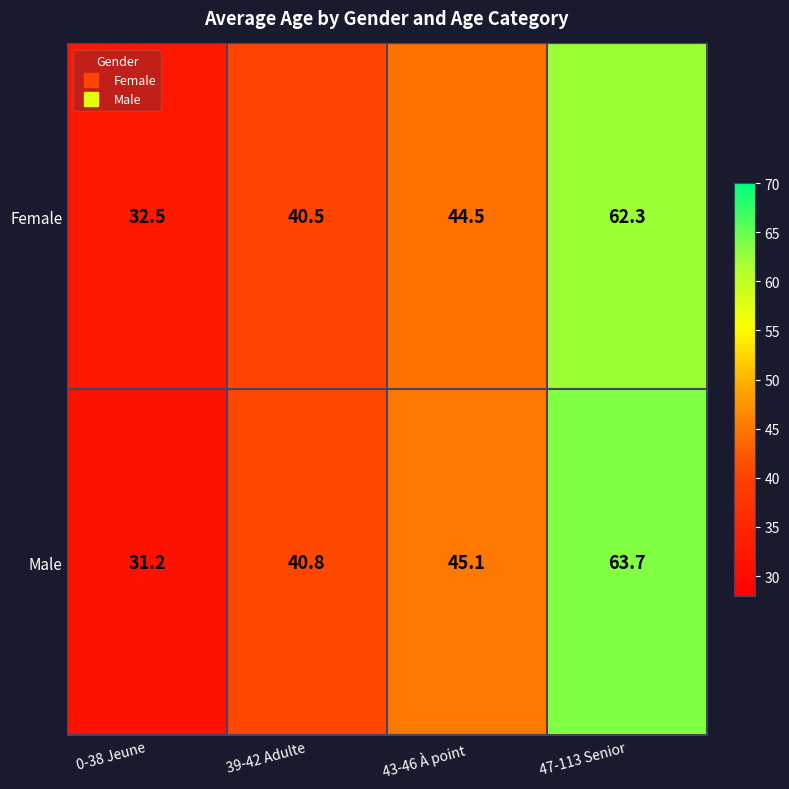

Reading left to right, list all the values displayed in this chart.

Female: 32.5	40.5	44.5	62.3
Male: 31.2	40.8	45.1	63.7